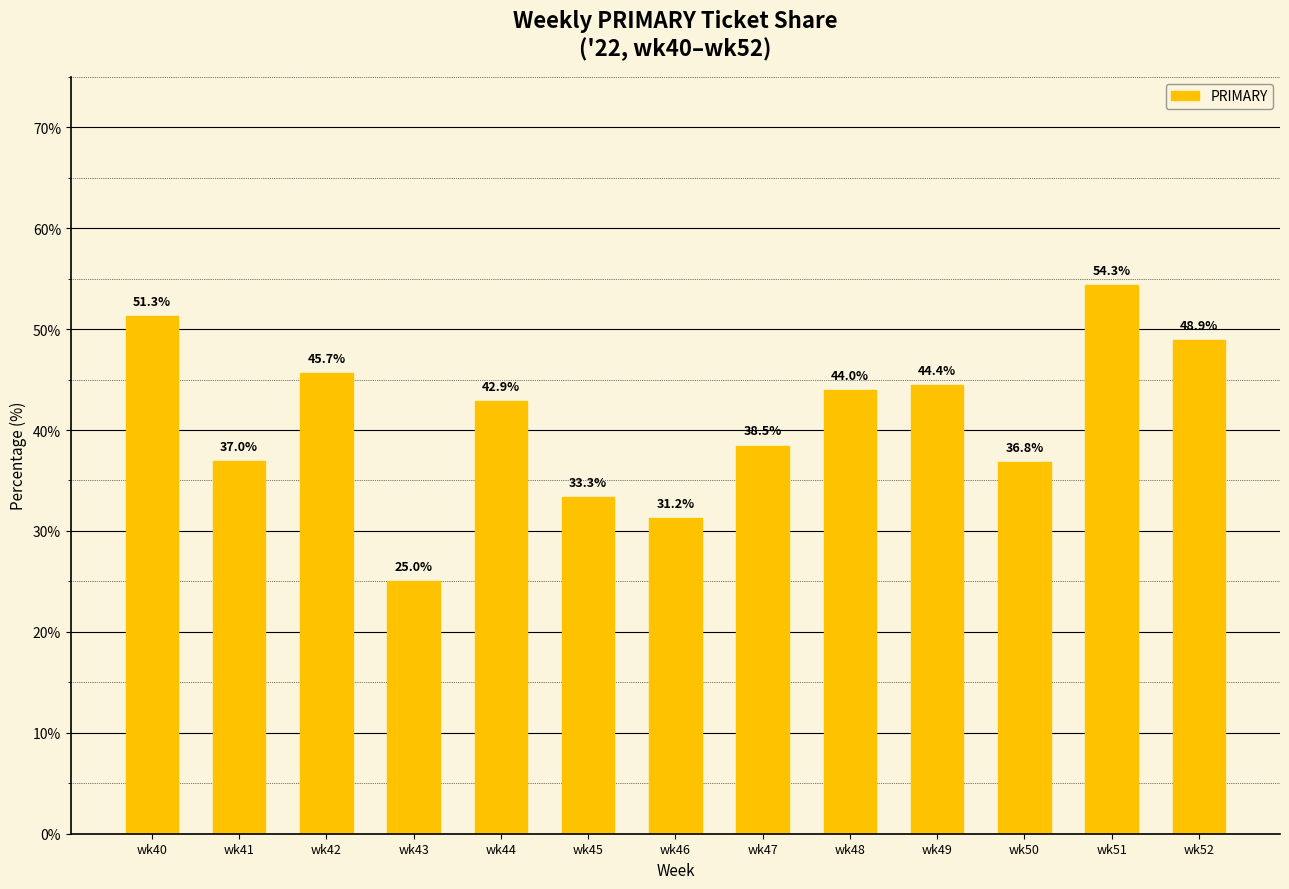

Rank the categories by value from lowest to highest.

wk43, wk46, wk45, wk50, wk41, wk47, wk44, wk48, wk49, wk42, wk52, wk40, wk51